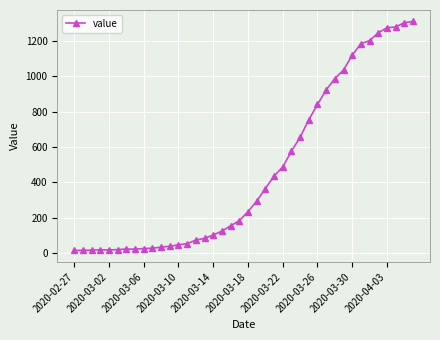

What is the sum of all values?

18584